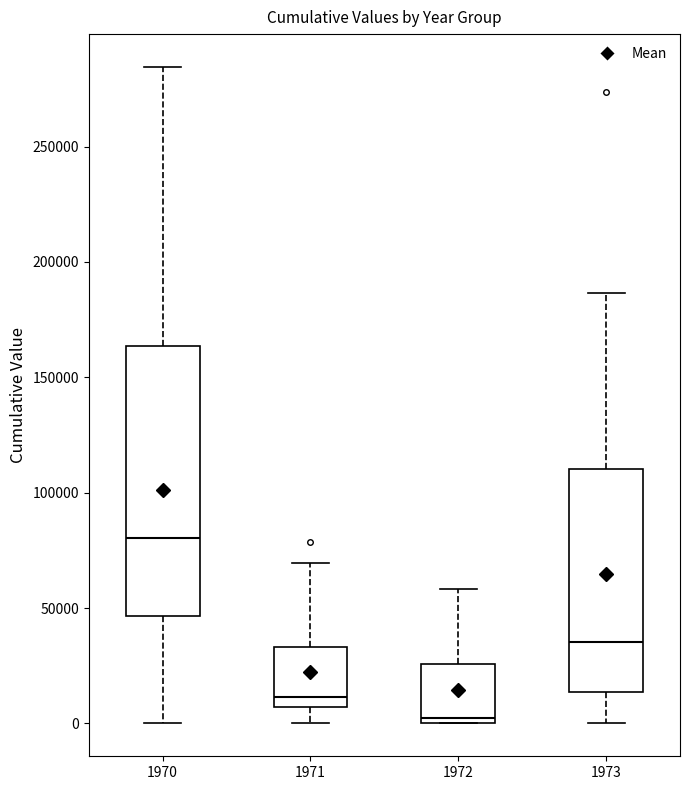

Which box is the tallest, from its lower edge to its upper edge?

1970